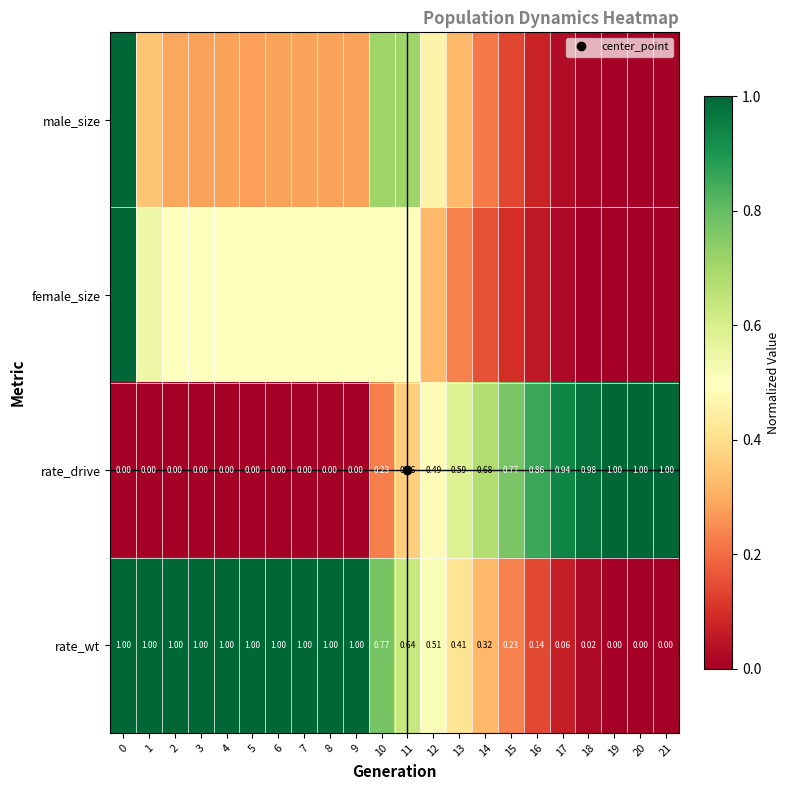

Reading left to right, transcribe all the data shown in this chart.

row_0: 1.0	0.3	0.3	0.3	0.3	0.3	0.3	0.3	0.3	0.3	0.7	0.7	0.5	0.3	0.2	0.1	0.1	0.0	0.0	0.0	0.0	0.0
row_1: 1.0	0.5	0.5	0.5	0.5	0.5	0.5	0.5	0.5	0.5	0.5	0.5	0.3	0.2	0.2	0.1	0.1	0.0	0.0	0.0	0.0	0.0
row_2: 0.0	0.0	0.0	0.0	0.0	0.0	0.0	0.0	0.0	0.0	0.2	0.4	0.5	0.6	0.7	0.8	0.9	0.9	1.0	1.0	1.0	1.0
row_3: 1.0	1.0	1.0	1.0	1.0	1.0	1.0	1.0	1.0	1.0	0.8	0.6	0.5	0.4	0.3	0.2	0.1	0.1	0.0	0.0	0.0	0.0